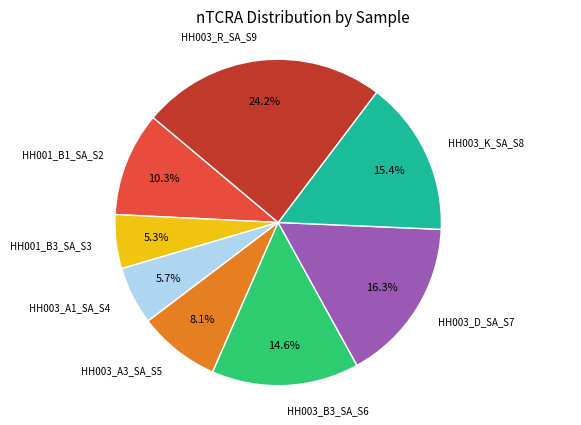

How many segments does this pie chart have?

8